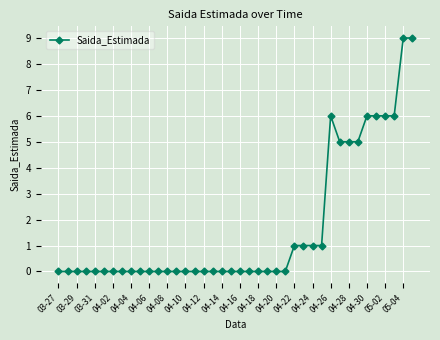

What is the greatest value displayed?

9